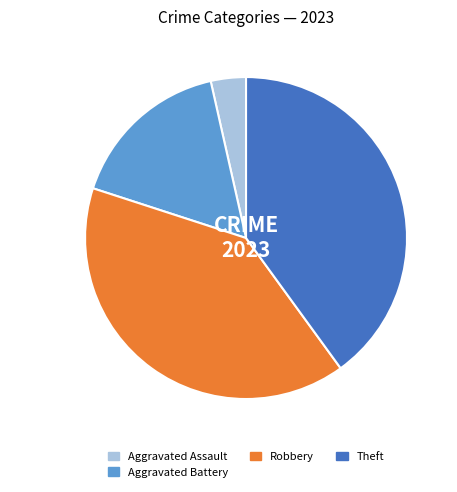

Does any single category account for the majority?

No